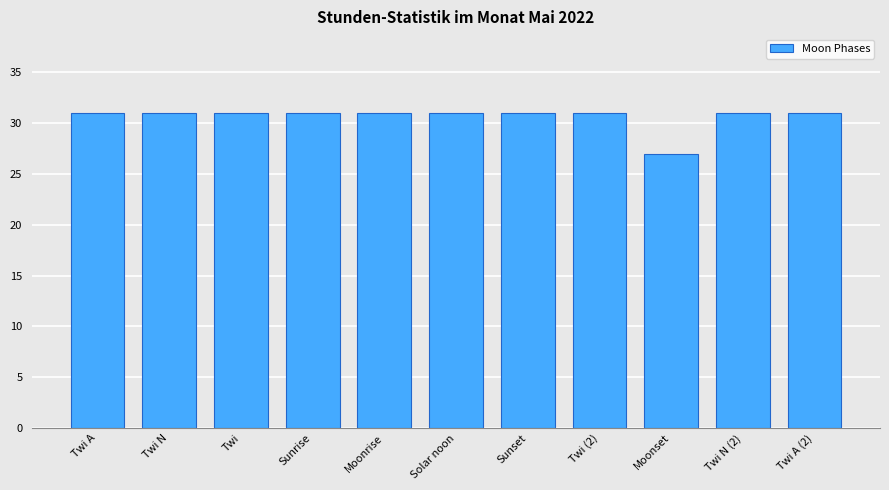

What position from the left is Twi N?

2